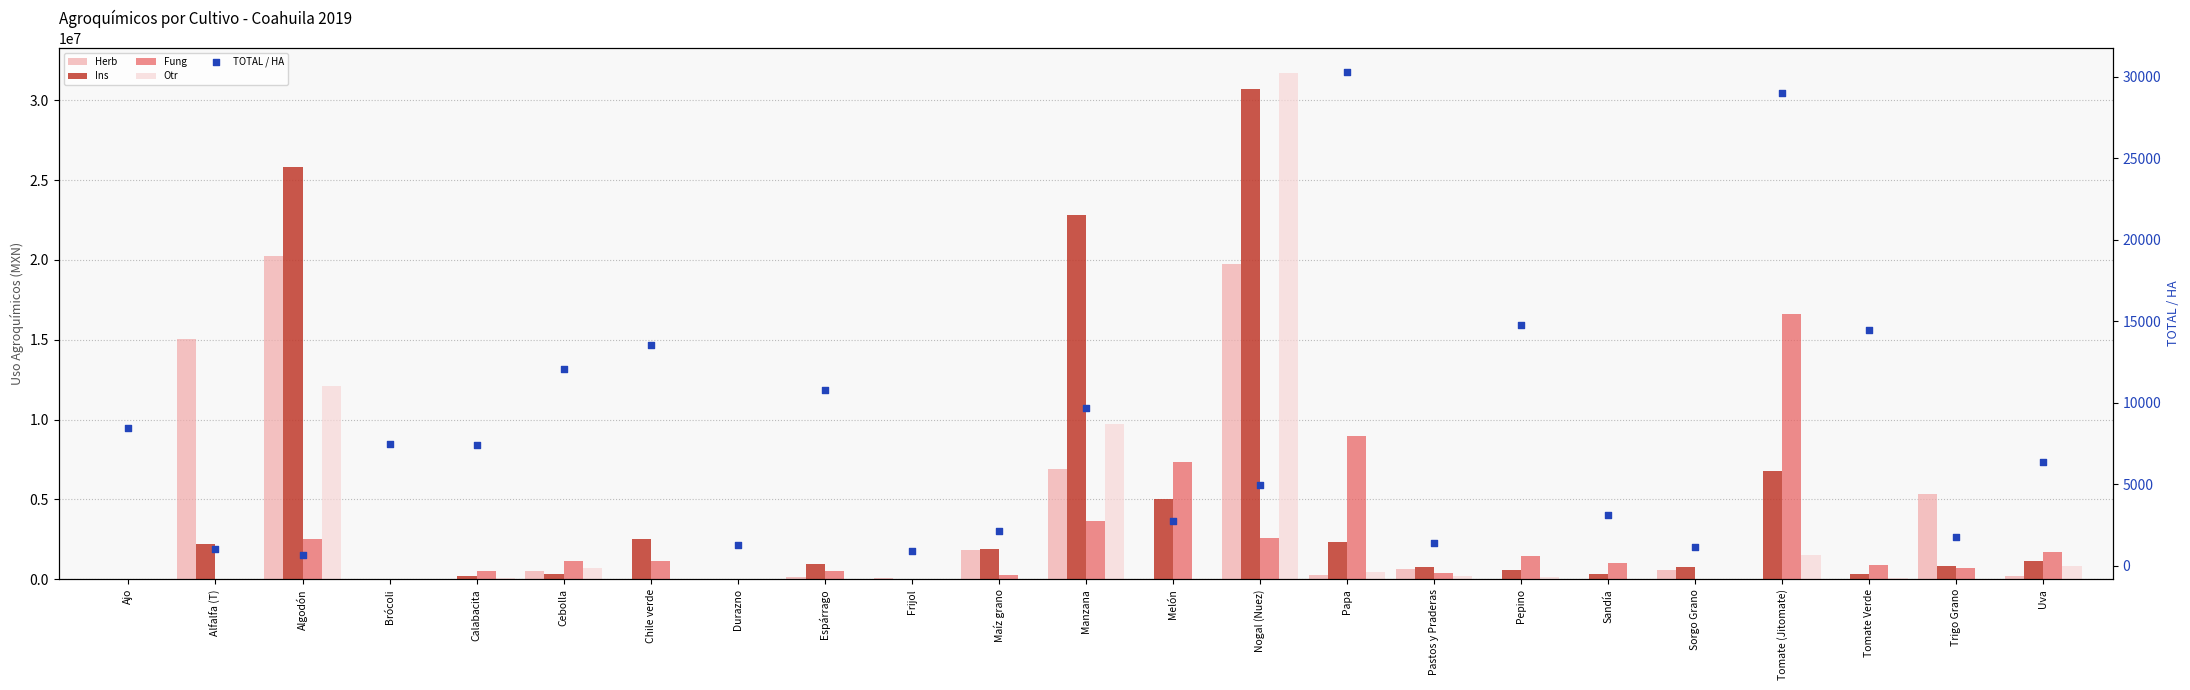

What is the total value across all series at Maíz grano?

4050834.1